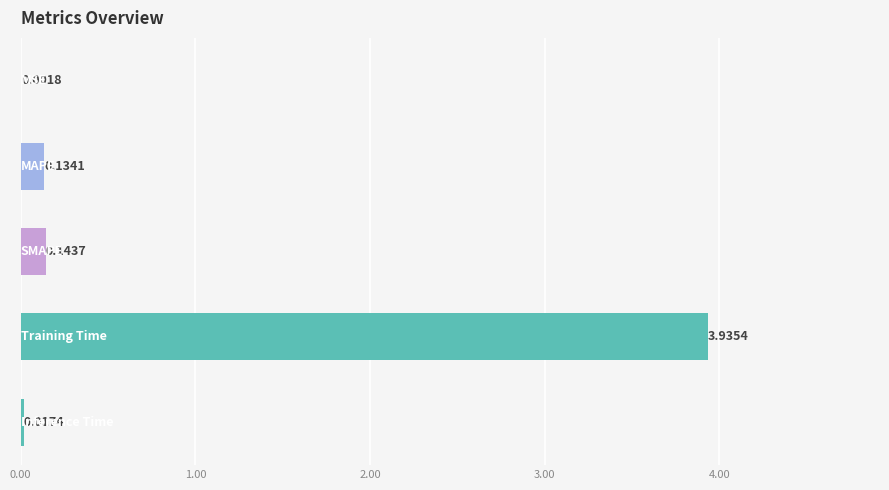

What is the difference between the maximum and second lowest values?

3.9